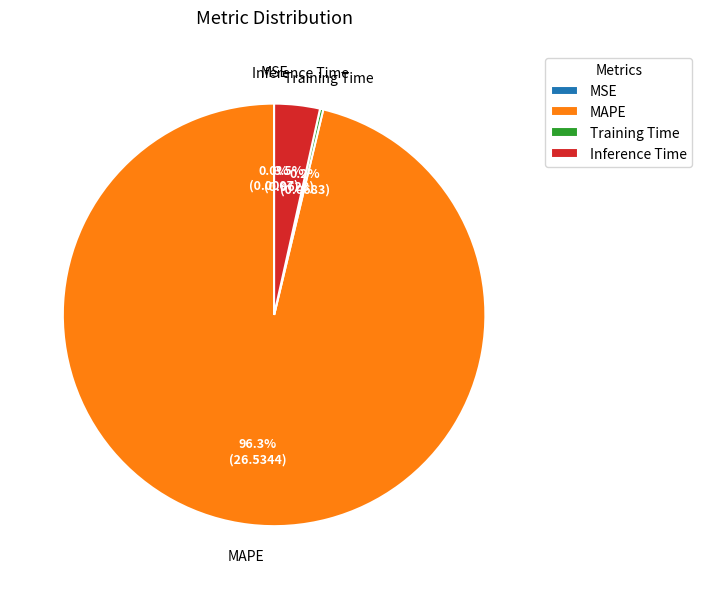

Which category accounts for the majority?

MAPE